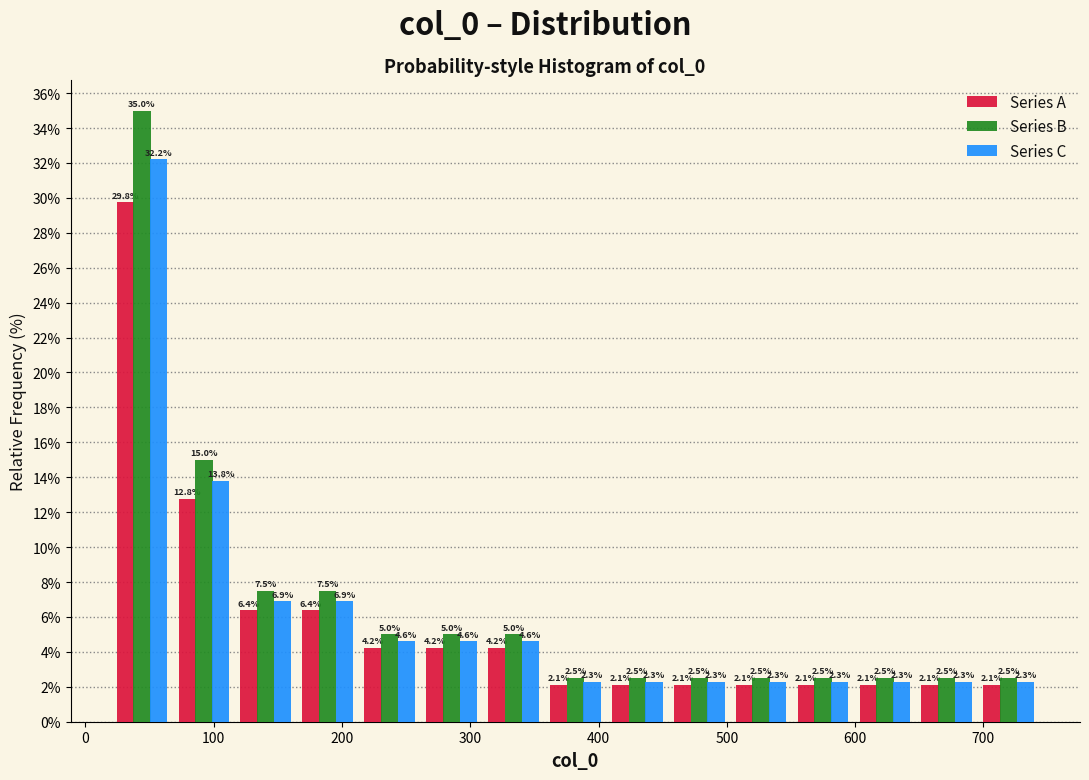

What is the height of the Series C bar covering 550 to 600 on the x-axis? The bar edges are not printed on the chart, so give them approximately, as read against the axis.

2.3